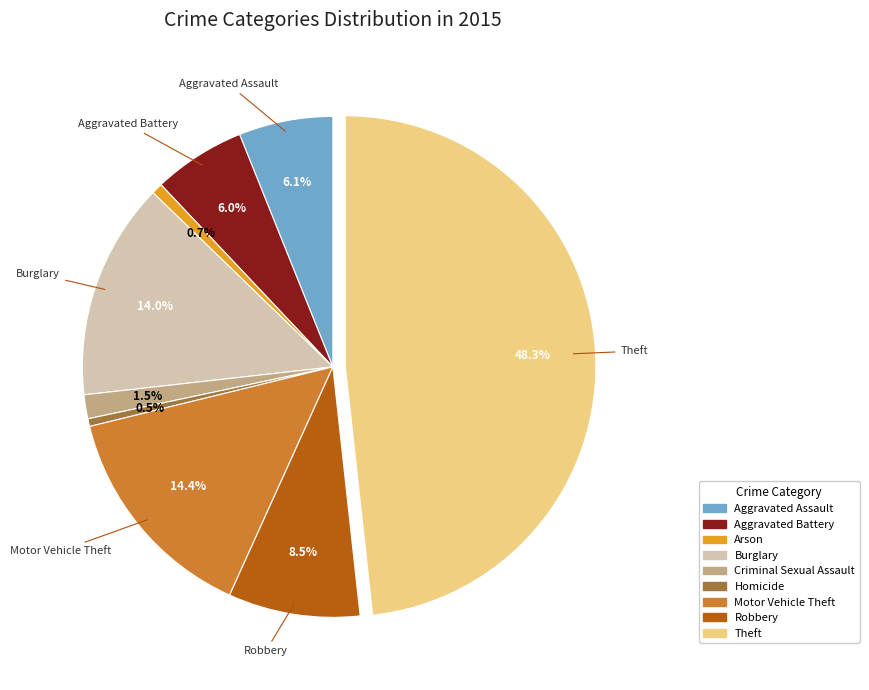

Which category has the biggest portion of the pie?

Theft